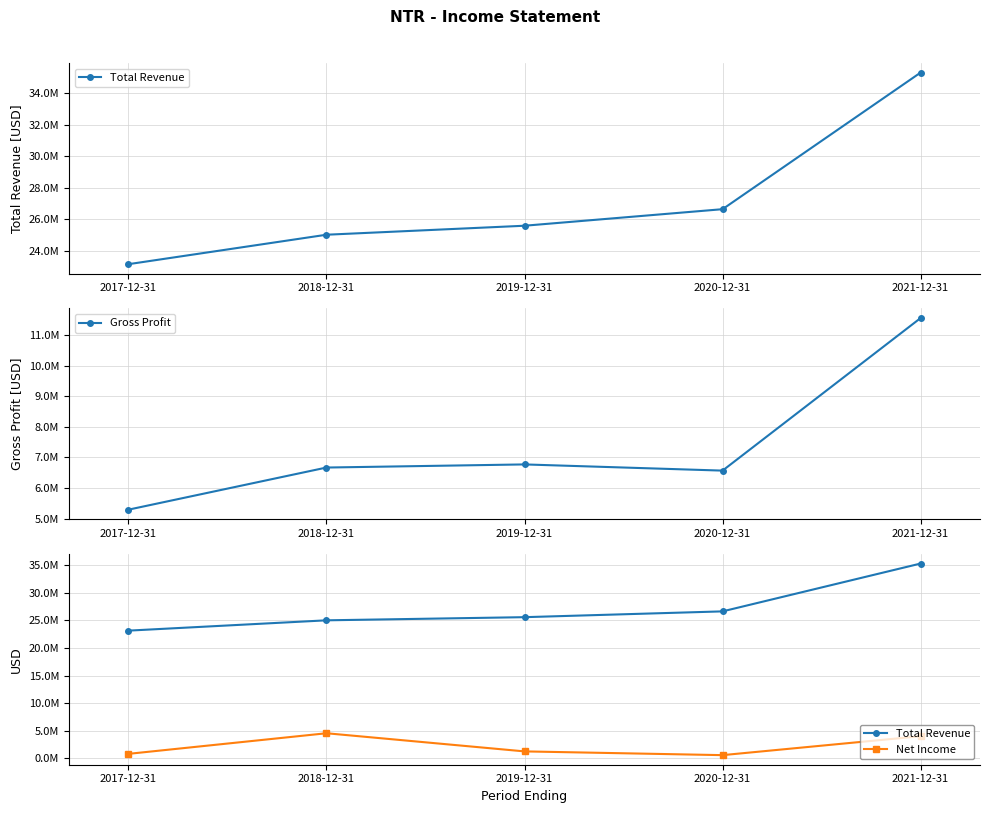

Which has a higher value, 2019-12-31 or 2020-12-31?

2020-12-31